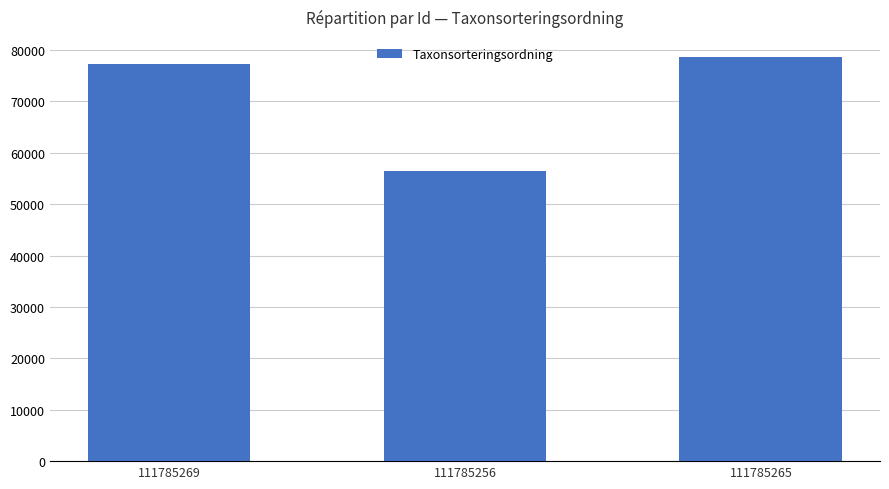

What is the change in value from 111785256 to 111785265?

+22206